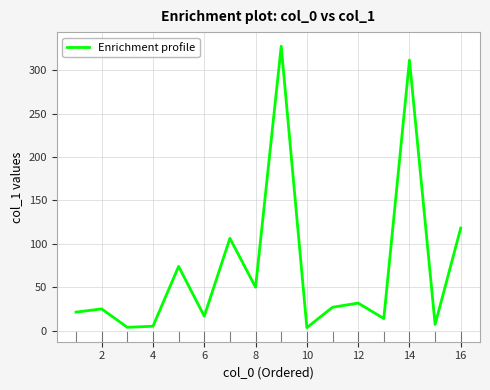

What is the maximum value shown in the chart?

327.7